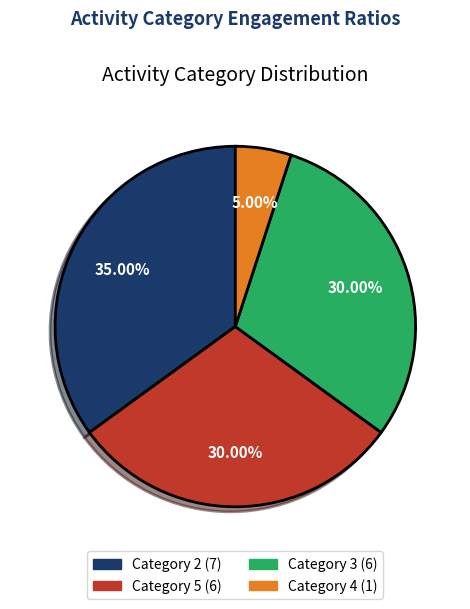

Is there a majority slice in this chart?

No